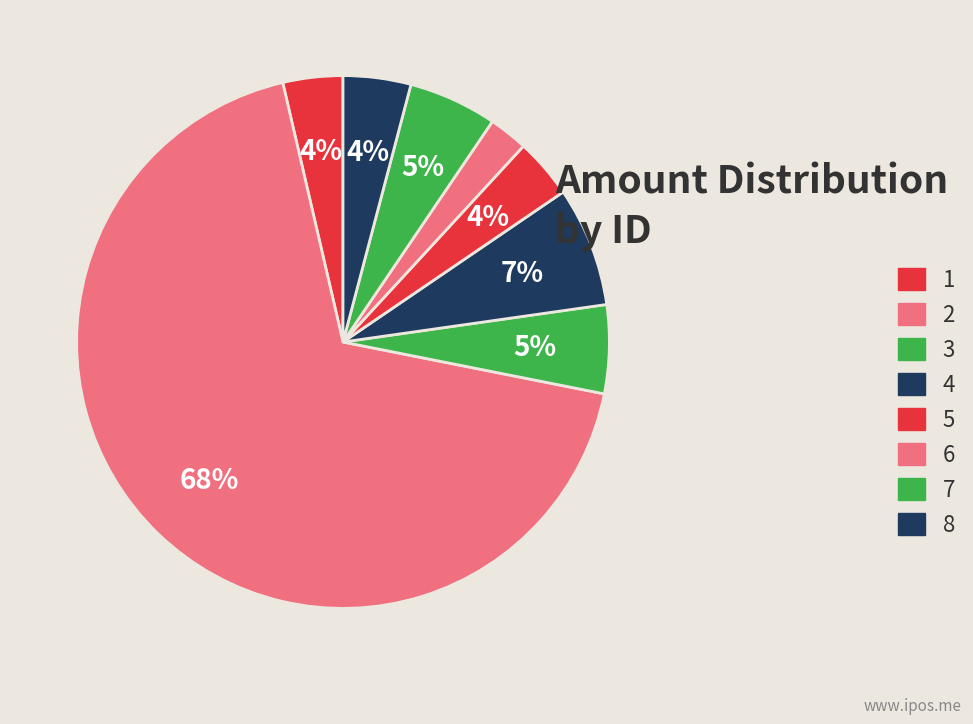

How many slices are in this pie chart?

8